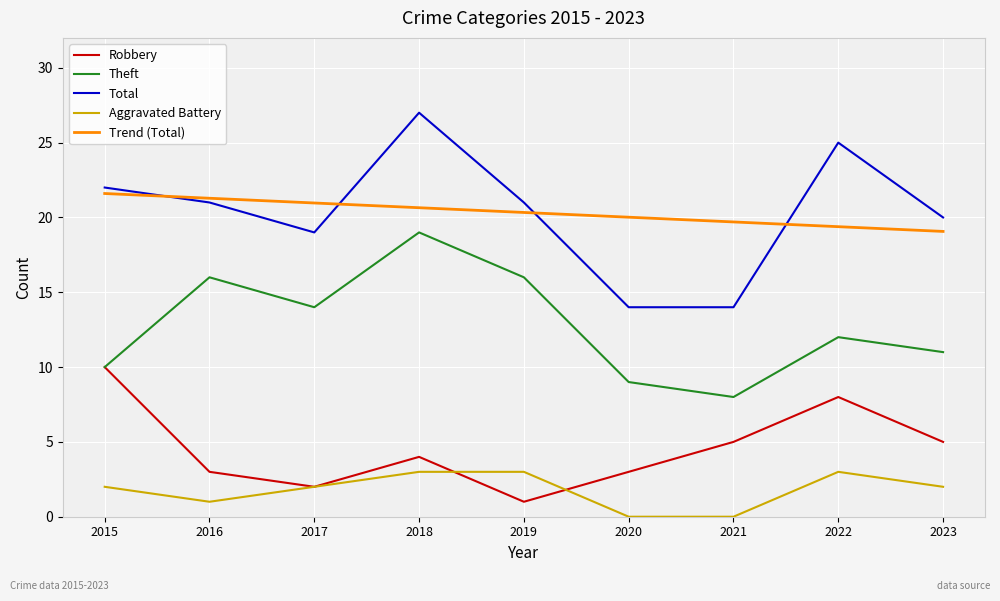

Rank the series at 2016 from highest to lowest value.

Trend (Total), Total, Theft, Robbery, Aggravated Battery